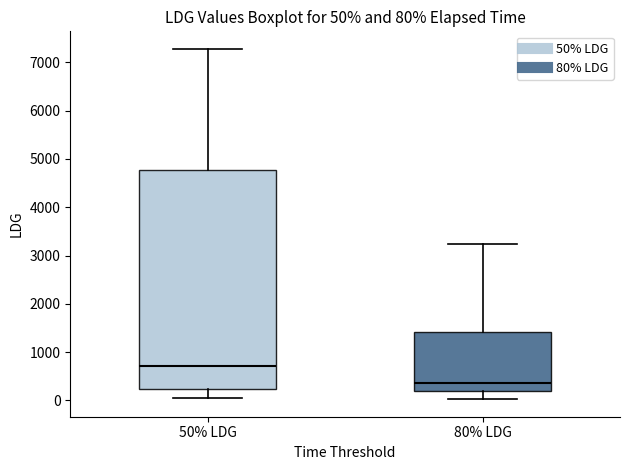

Which box is the tallest, from its lower edge to its upper edge?

50% LDG